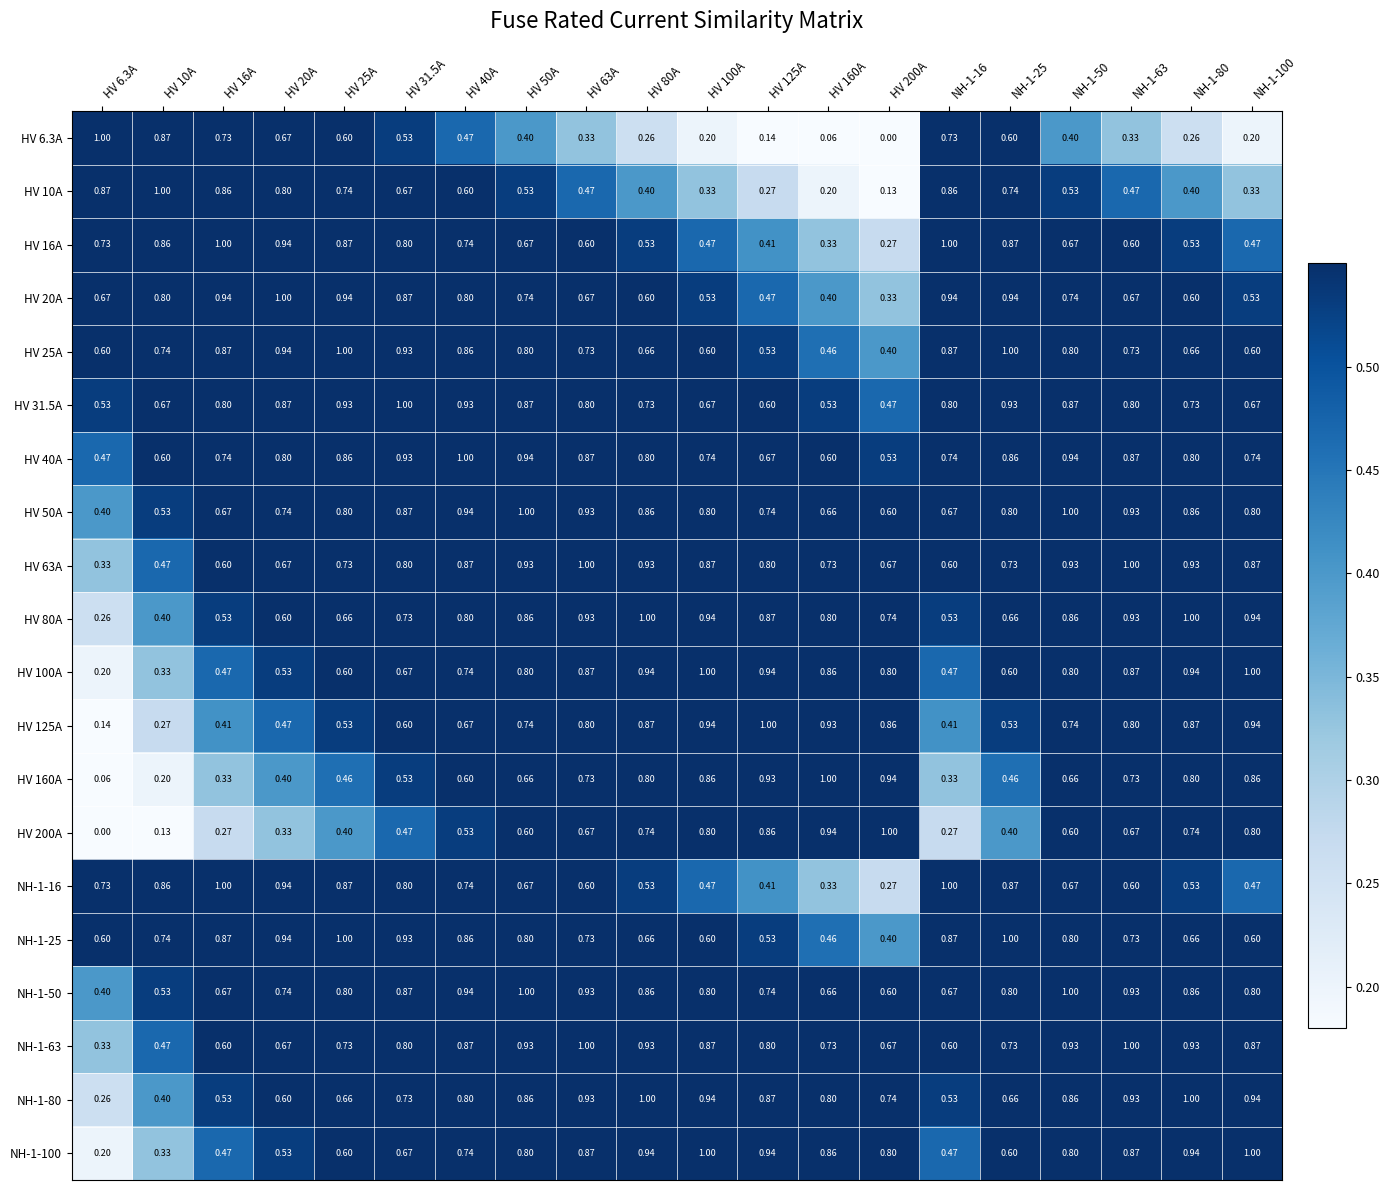

Is the value of HV 10A at NH-1-25 greater than the value of HV 50A at HV 80A?

No